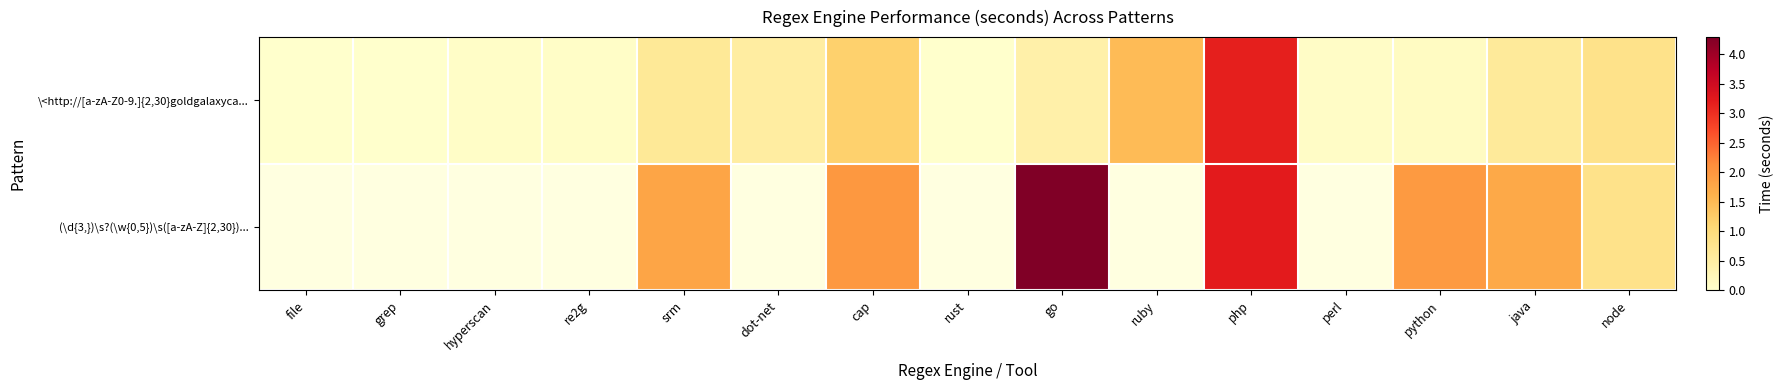

Between php and re2g, which is larger?

php